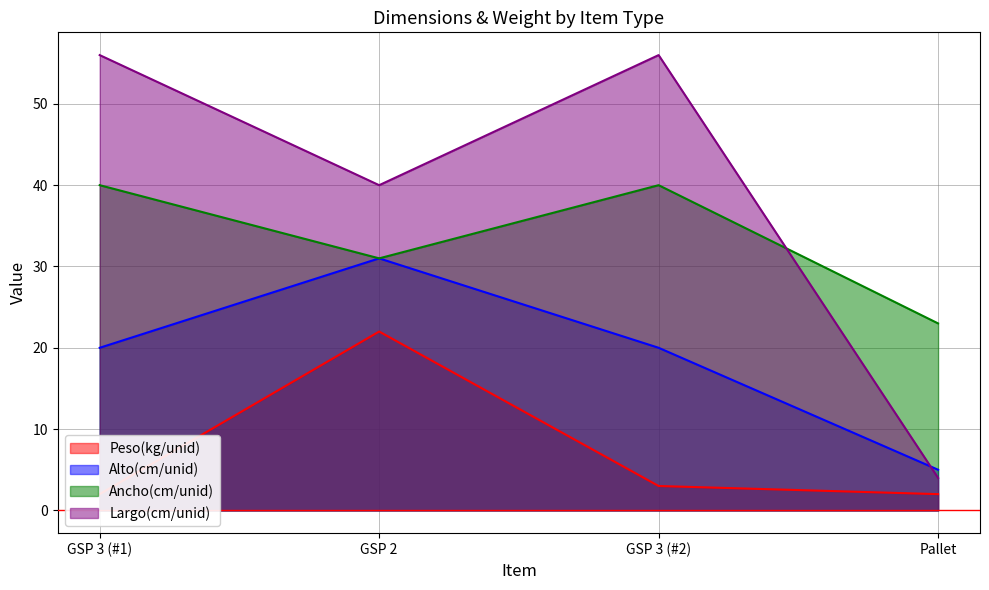

Which series changed the most between GSP 3 (#1) and GSP 2?

Peso(kg/unid)